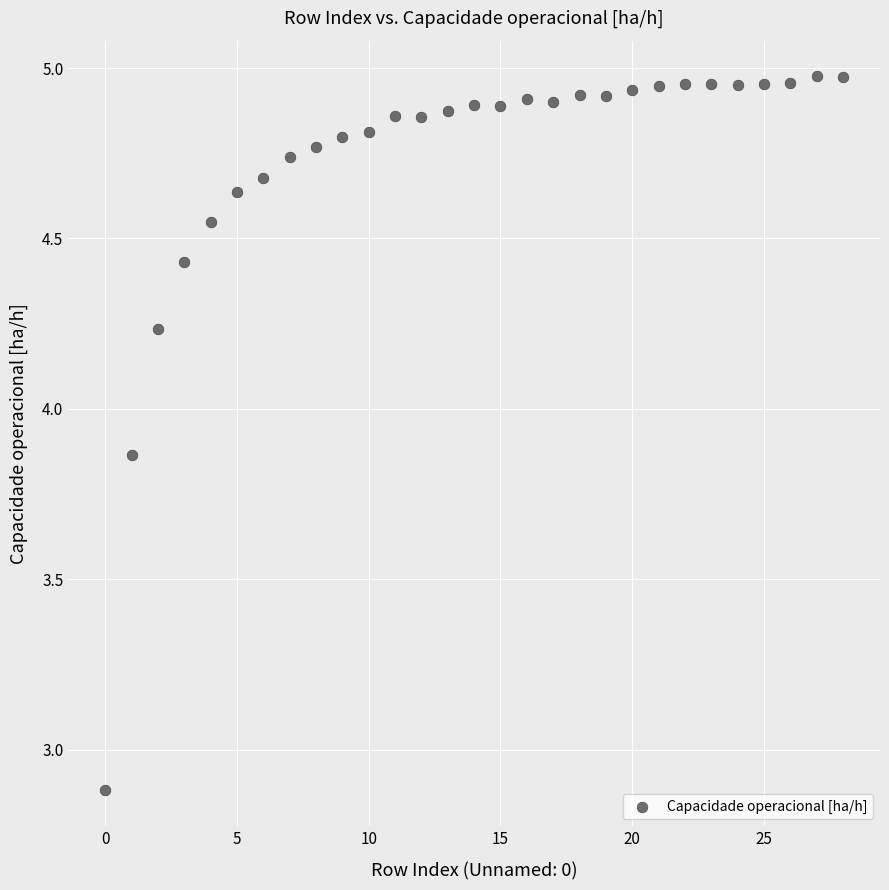

What Y value in the scatter plot is closest to 3?

2.9